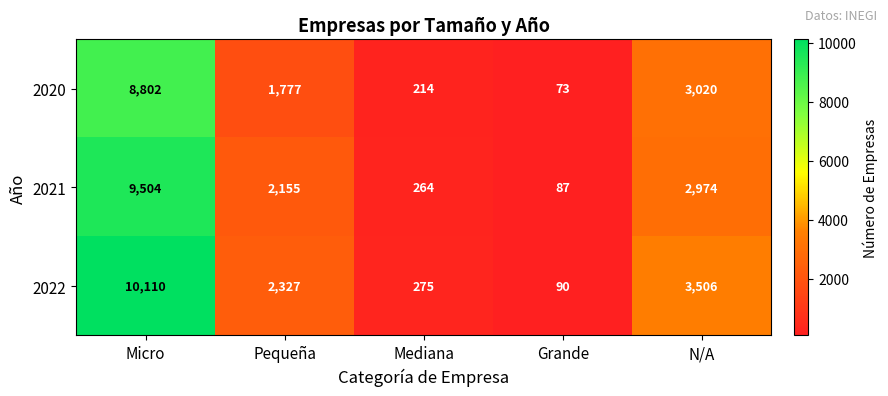

Which series changed the most between Pequeña and Mediana?

2022